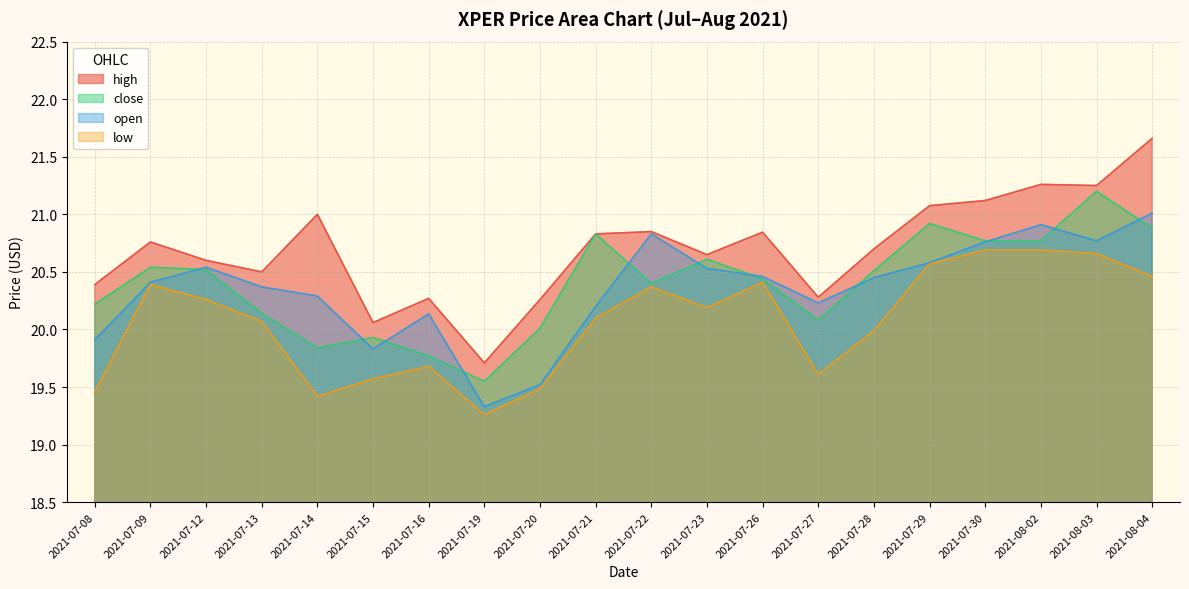

At which category is the sum across all series the highest?

2021-08-04